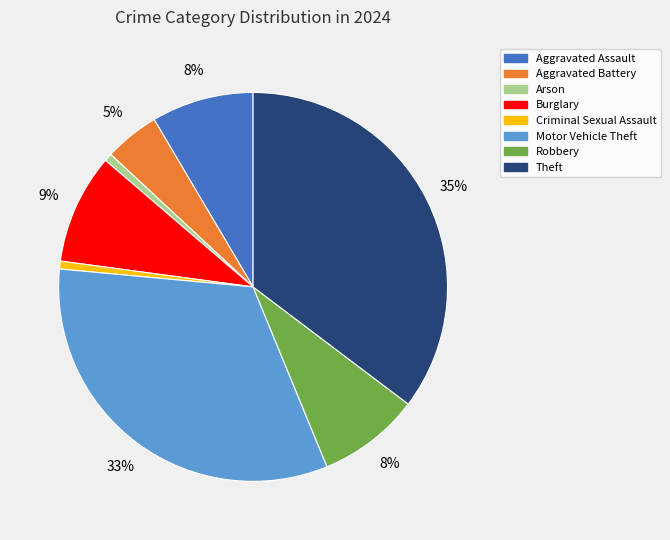

To the nearest percent, what is the average slice percentage?

12%